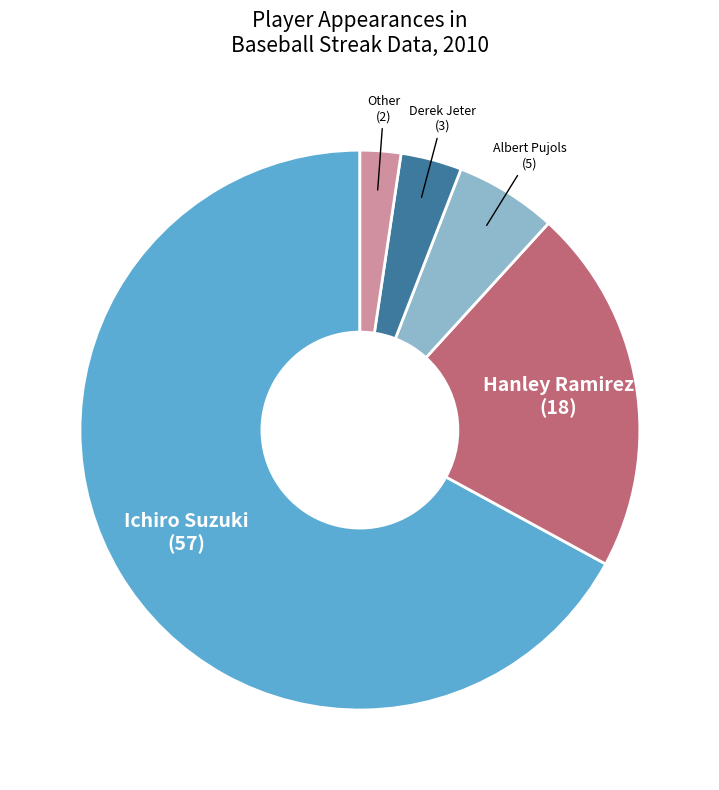

How many segments does this pie chart have?

5